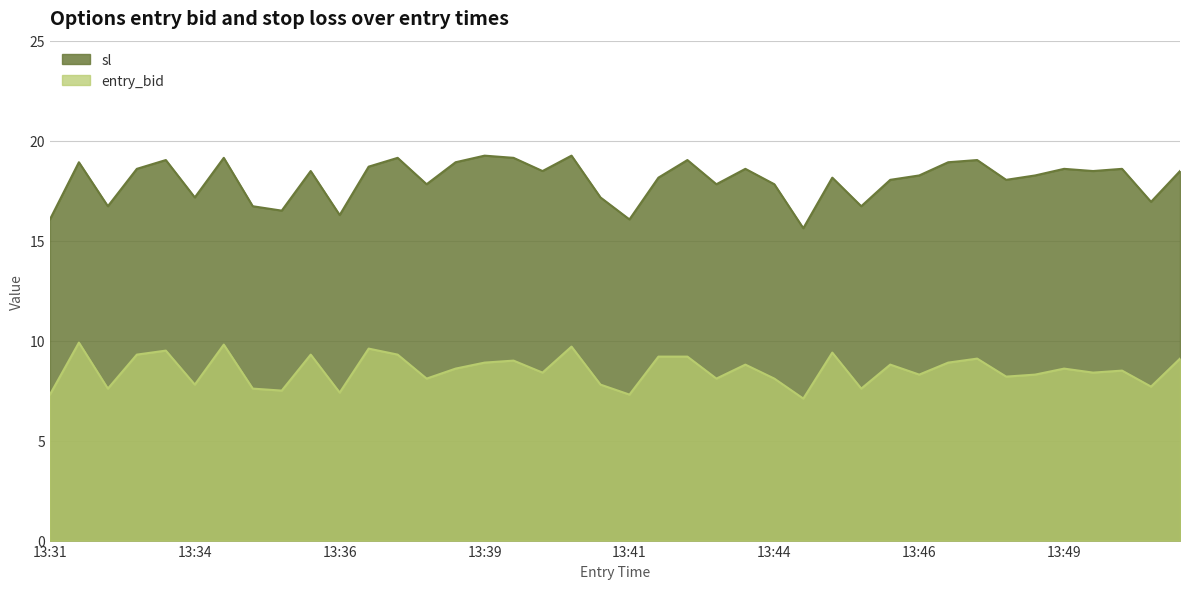

The value of sl at 13:34 is 5.1. True or false?

False